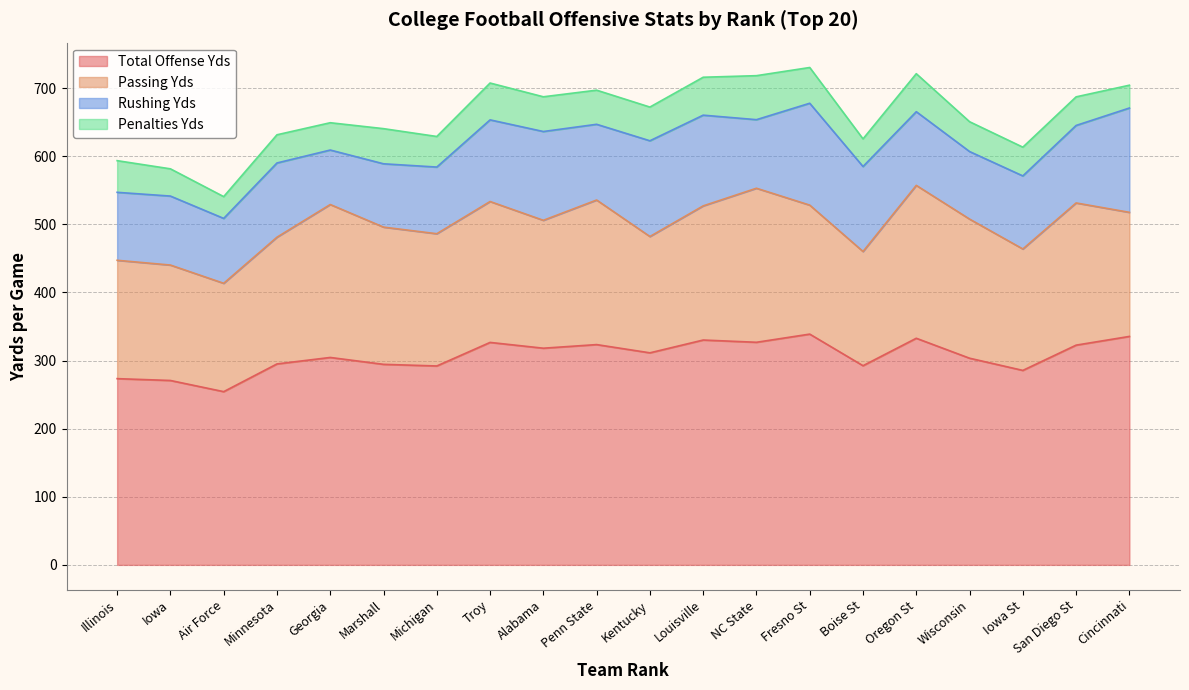

Between 4 and 16, which series saw the biggest shift?

Passing Yds